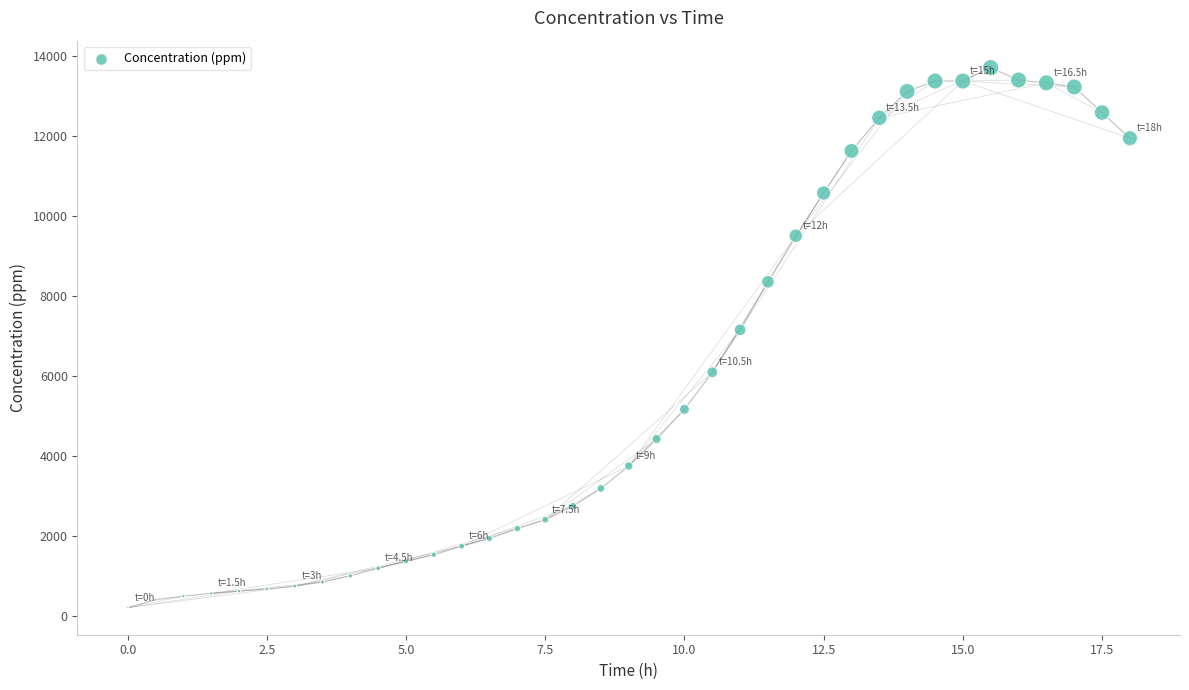

What is the range of X values (max minus min)?

18.0